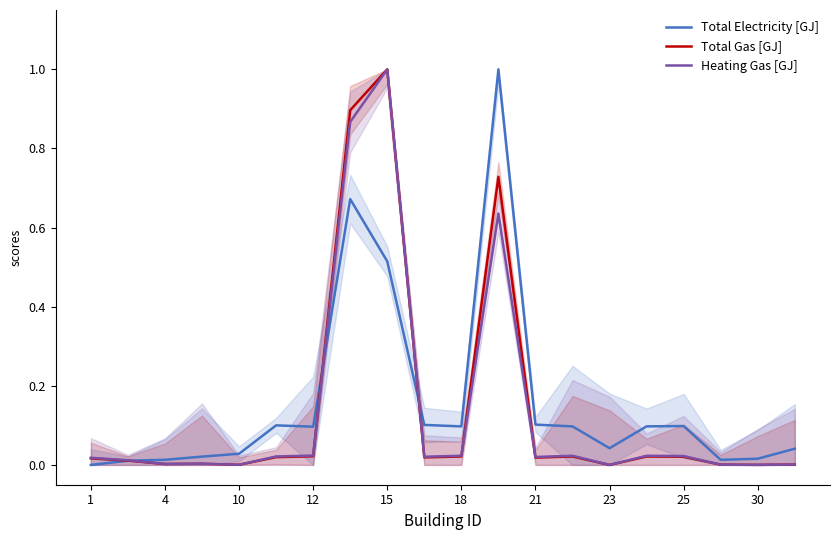

Reading left to right, what are all the values shown in this chart?

Total Electricity [GJ]: 0.0	0.0	0.0	0.0	0.0	0.1	0.1	0.7	0.5	0.1	0.1	1.0	0.1	0.1	0.0	0.1	0.1	0.0	0.0	0.0
Total Gas [GJ]: 0.0	0.0	0.0	0.0	0.0	0.0	0.0	0.9	1.0	0.0	0.0	0.7	0.0	0.0	0.0	0.0	0.0	0.0	0.0	0.0
Heating Gas [GJ]: 0.0	0.0	0.0	0.0	0.0	0.0	0.0	0.9	1.0	0.0	0.0	0.6	0.0	0.0	0.0	0.0	0.0	0.0	0.0	0.0